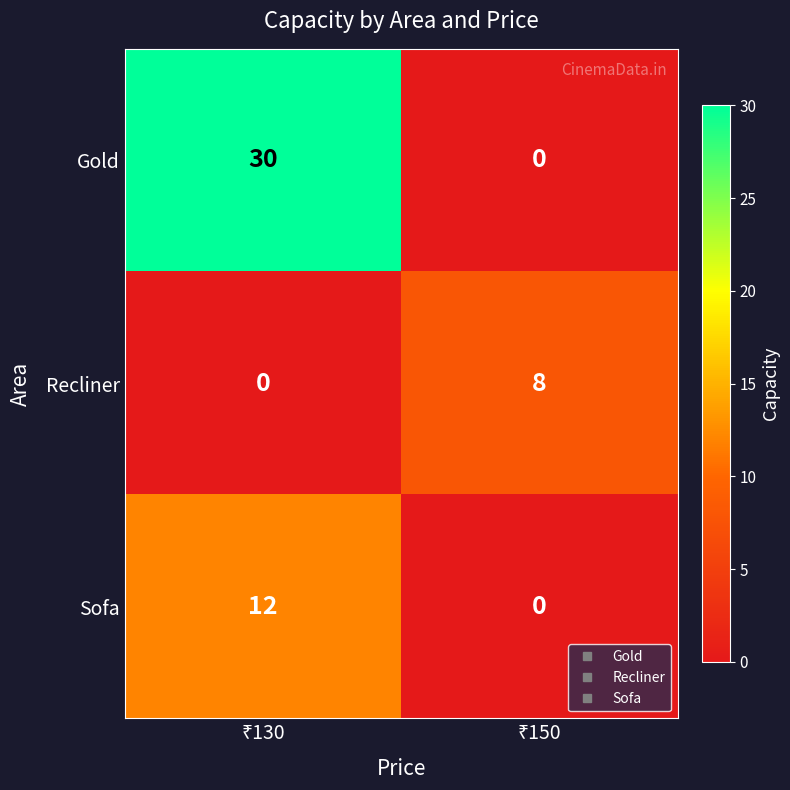

What is the difference between the maximum and minimum values in the Gold series?

30